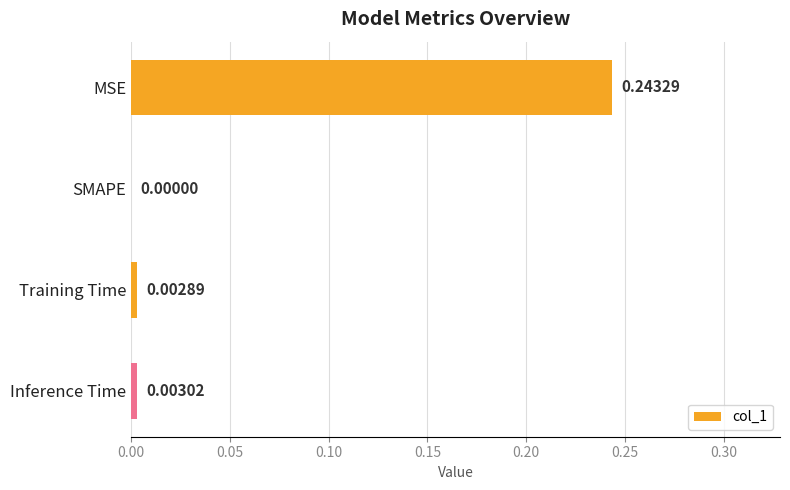

Which has a higher value, Training Time or Inference Time?

Inference Time